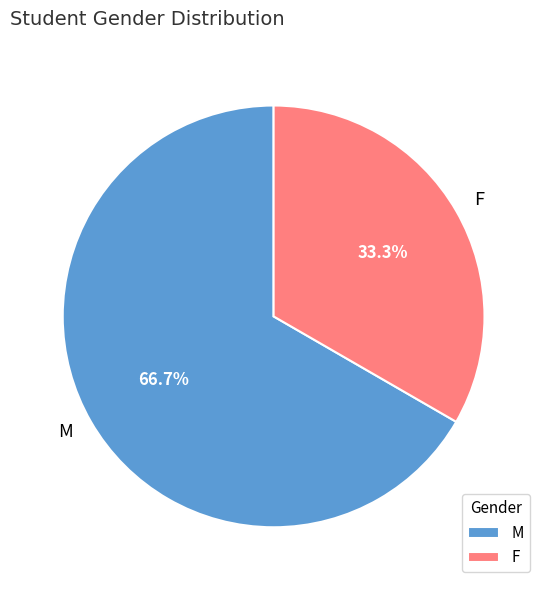

Does any single category account for the majority?

Yes